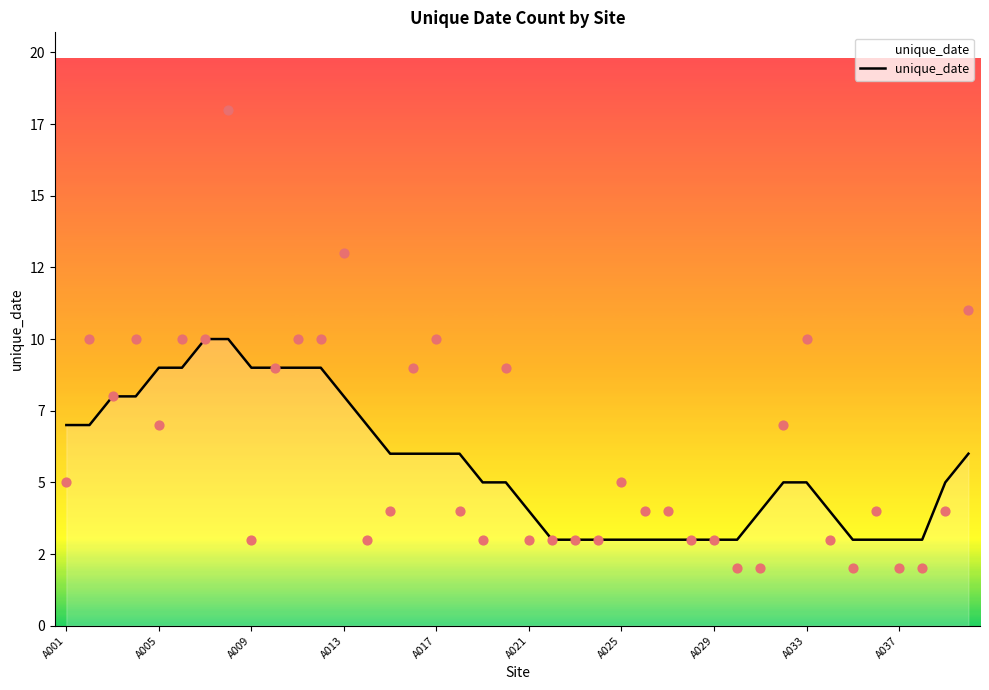

What is the ratio of the value at A040 to the value at A012?

1.1